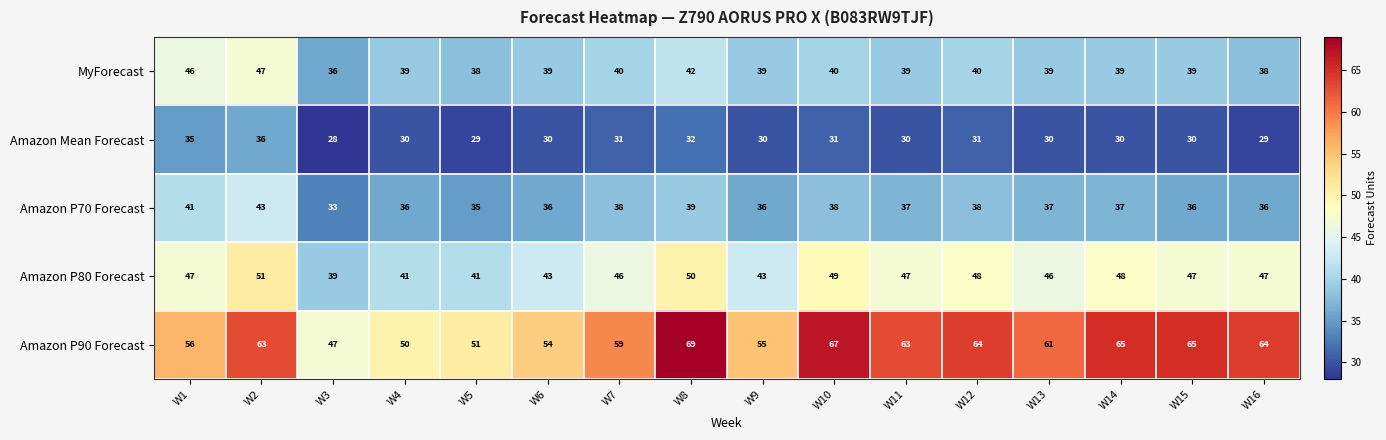

What is the difference between the maximum and minimum values in the Amazon P70 Forecast series?

10